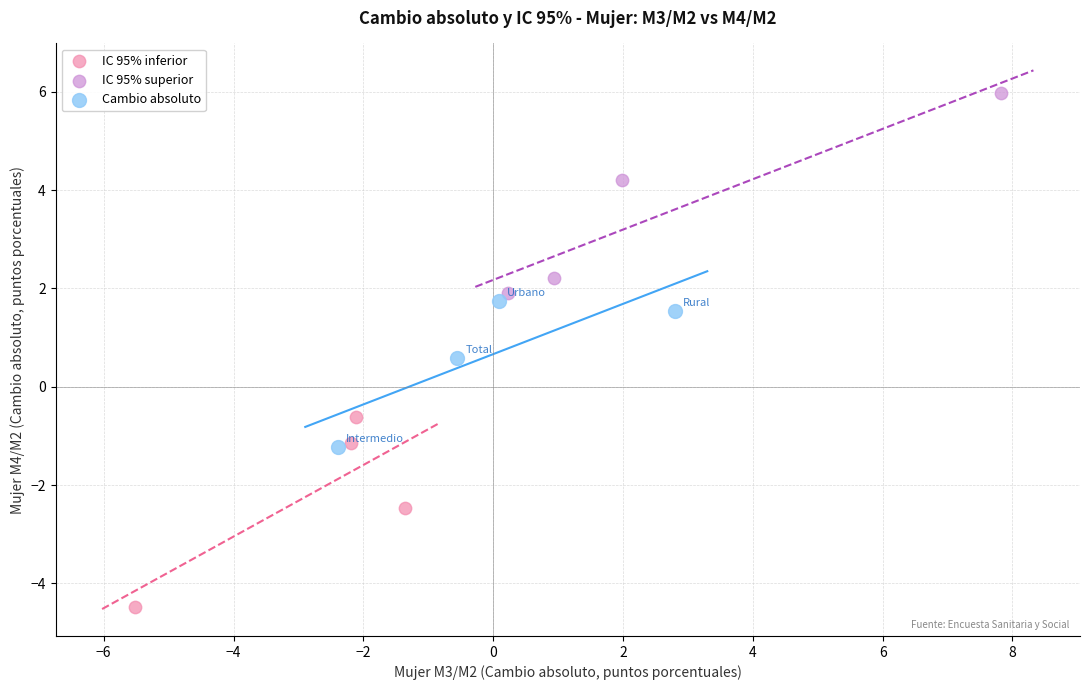

Which series contains the lowest Y value?

IC 95% inferior